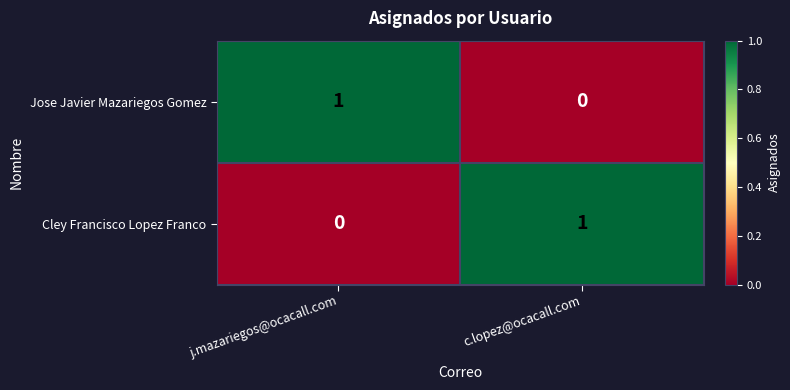

Reading right to left, transcribe all the data shown in this chart.

Jose Javier Mazariegos Gomez: 0	1
Cley Francisco Lopez Franco: 1	0